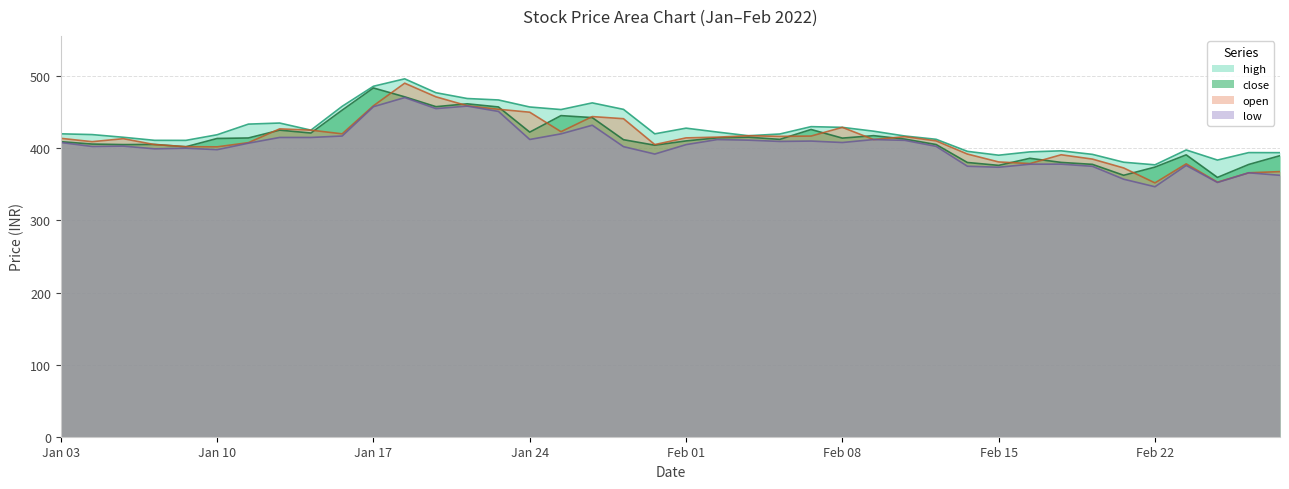

Is it true that close equals 405.2 at 2022-02-11?

True